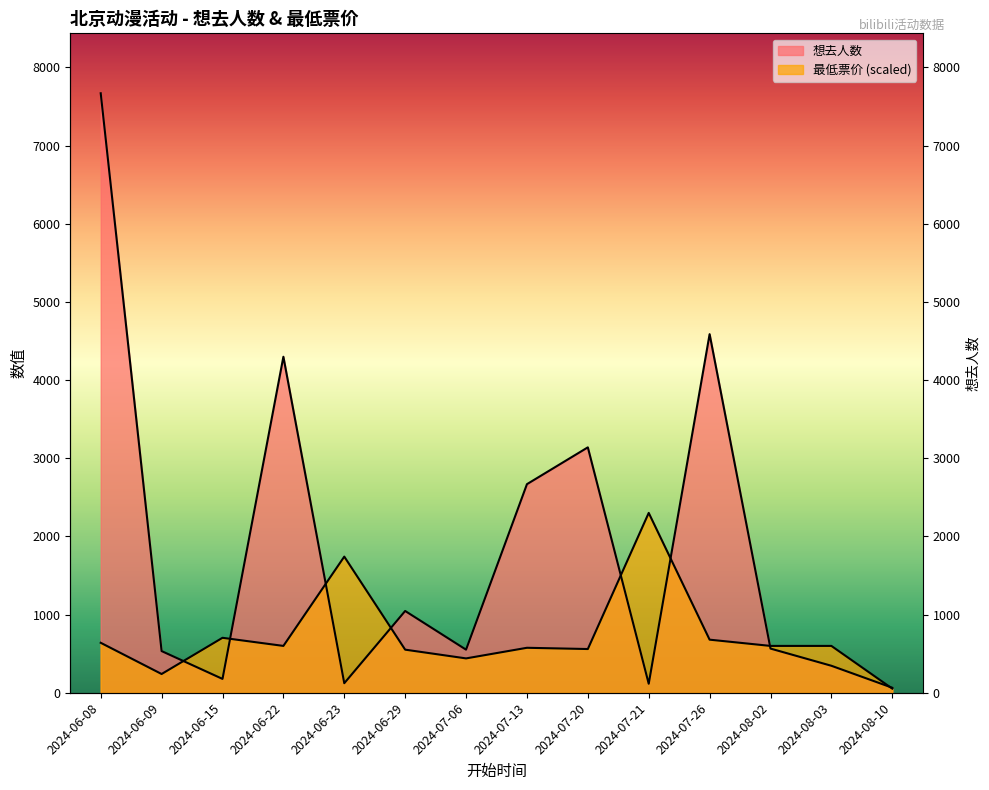

Which series has the largest total across all categories?

想去人数